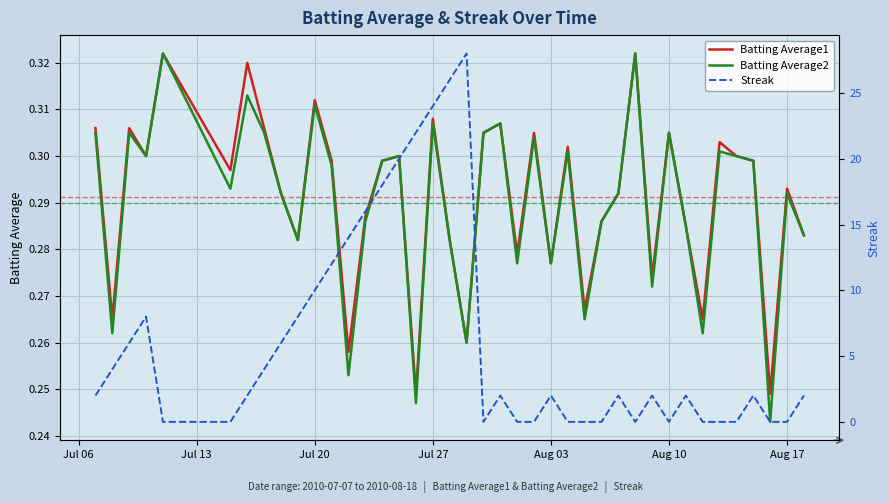

What is the value of the Batting Average2 point at the 5th from the left?

0.3